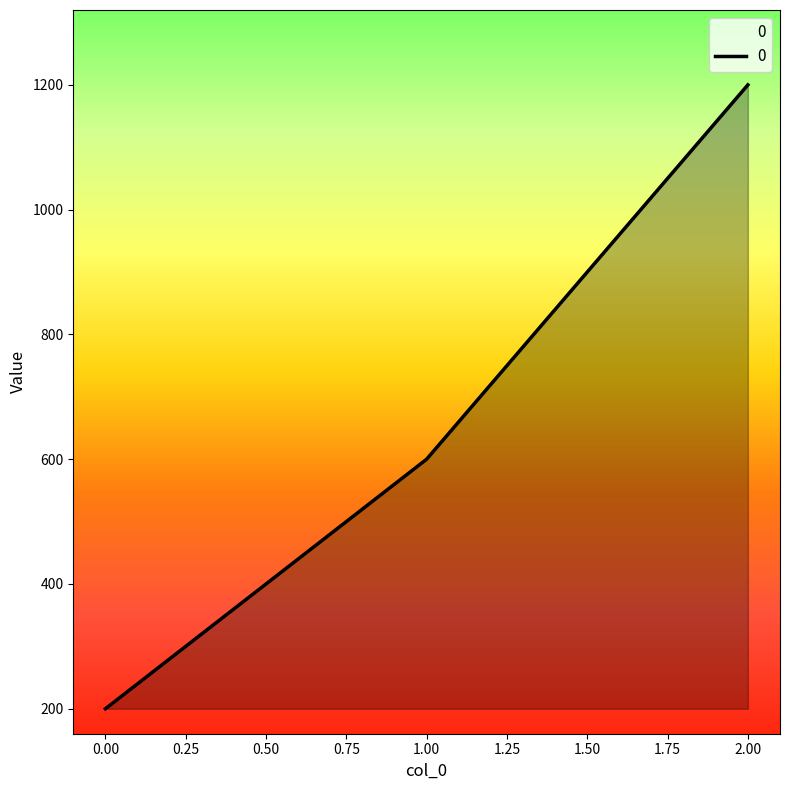

What is the smallest value displayed?

200